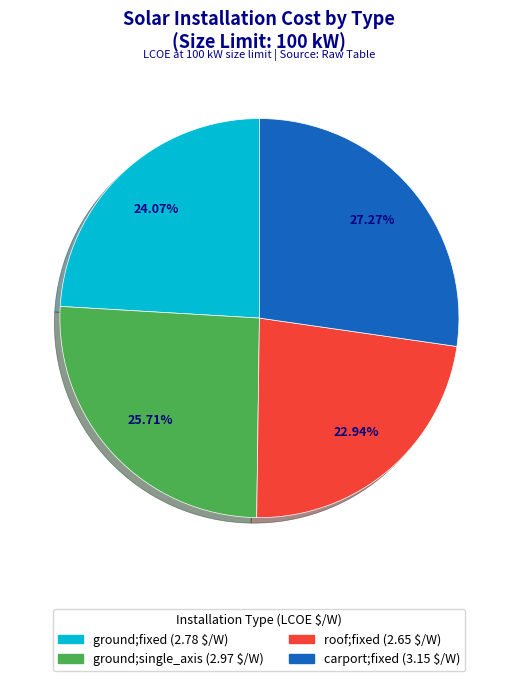

How many segments does this pie chart have?

4